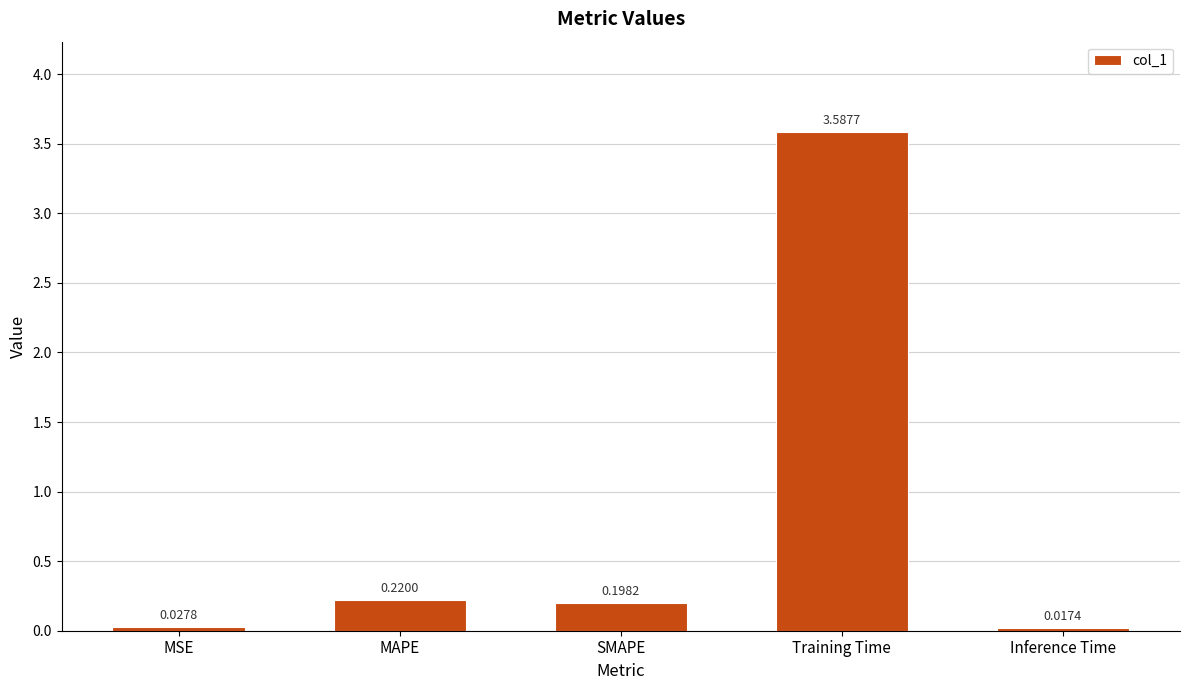

How many categories are shown in the chart?

5